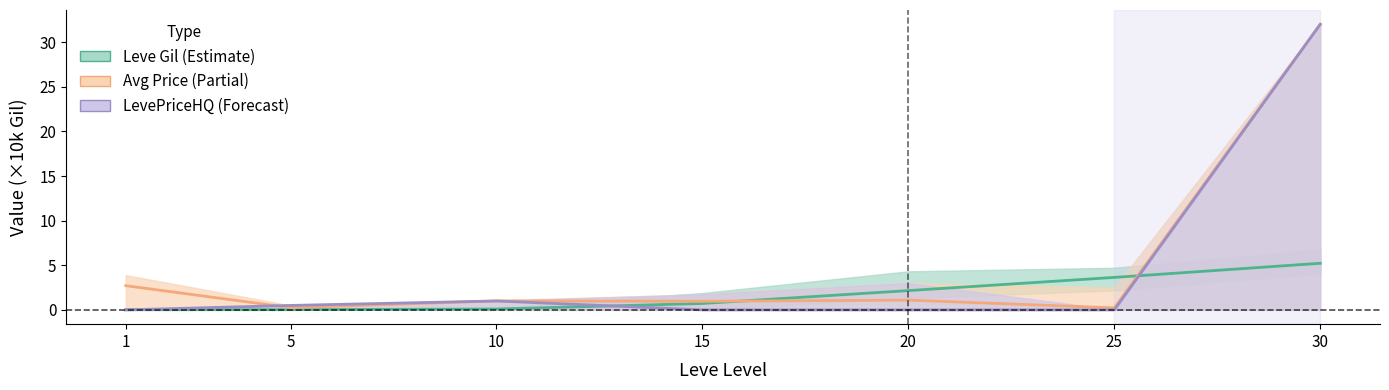

What is the sum of all LevePriceHQ (Forecast) values?

33.5